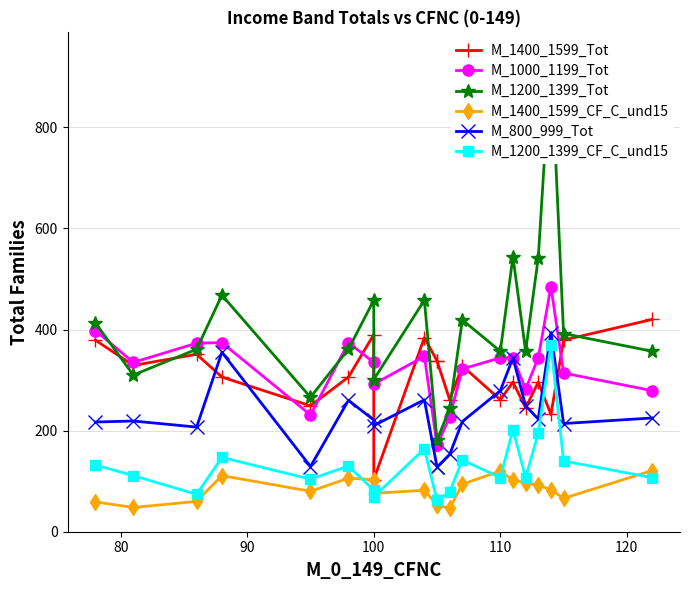

Which series has the widest spread of values?

M_1200_1399_Tot